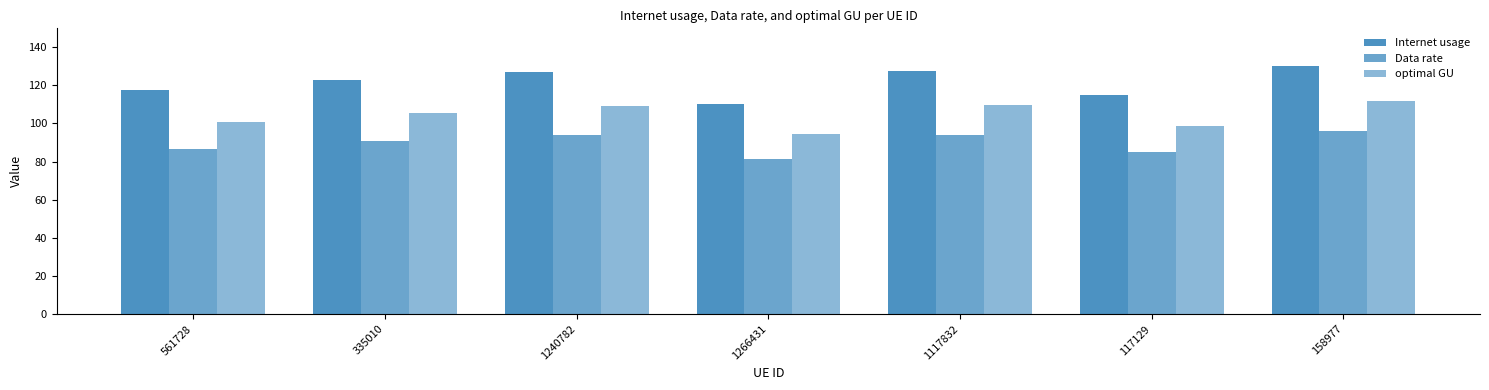

Reading right to left, what are all the values shown in this chart?

Internet usage: 130.4	115.1	127.6	110.1	127.3	122.8	117.4
Data rate: 96.2	85.0	94.2	81.2	93.9	90.7	86.7
optimal GU: 112.0	98.9	109.6	94.6	109.3	105.5	100.9